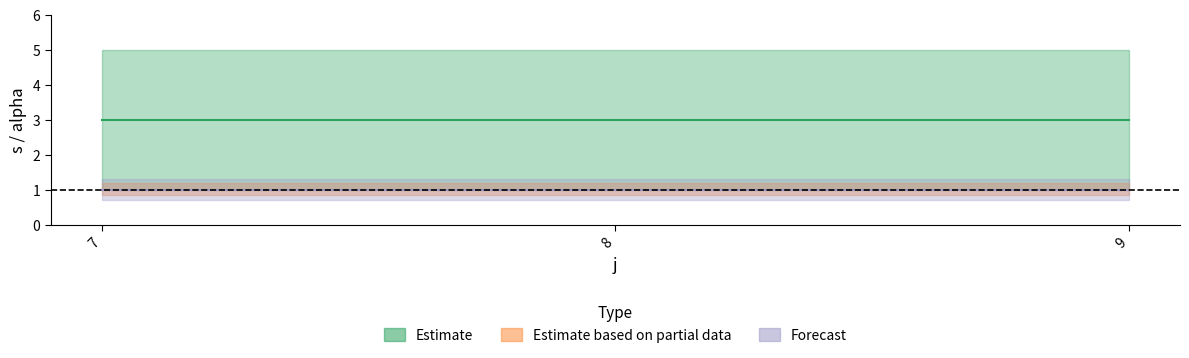

Rank the categories by s_center value from lowest to highest.

7, 8, 9